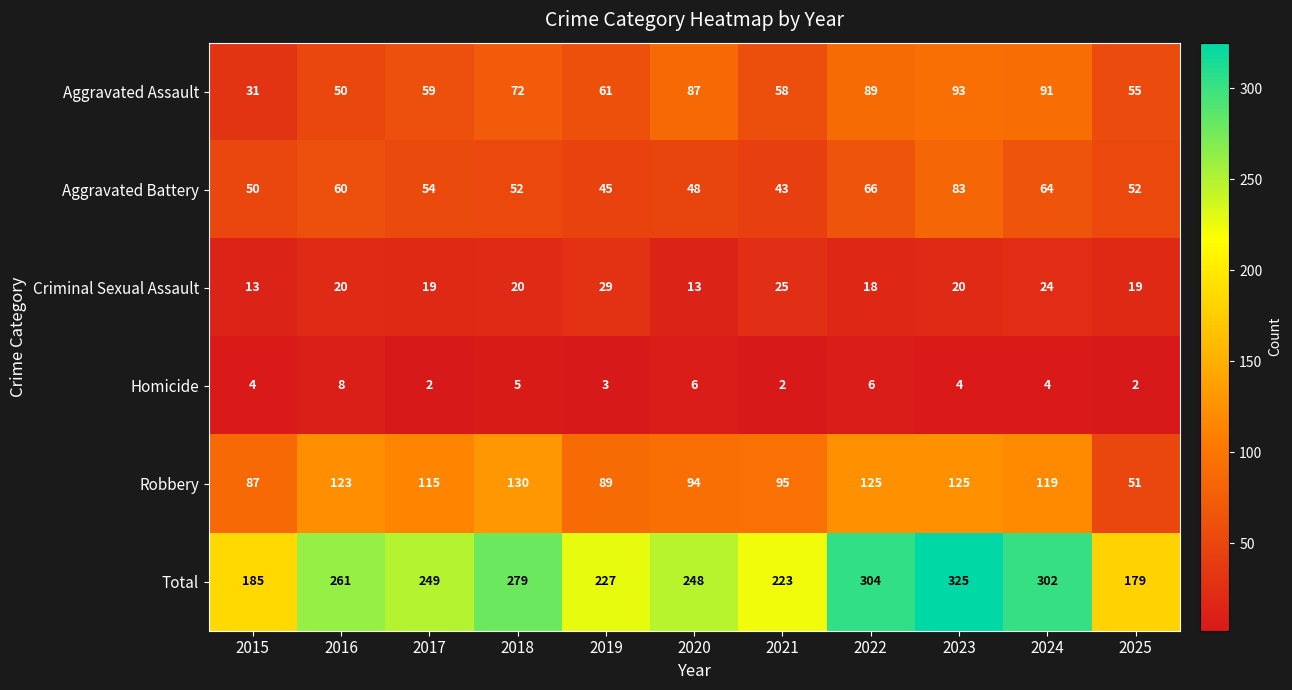

What is the spread (max minus min) of values at 2015?

181